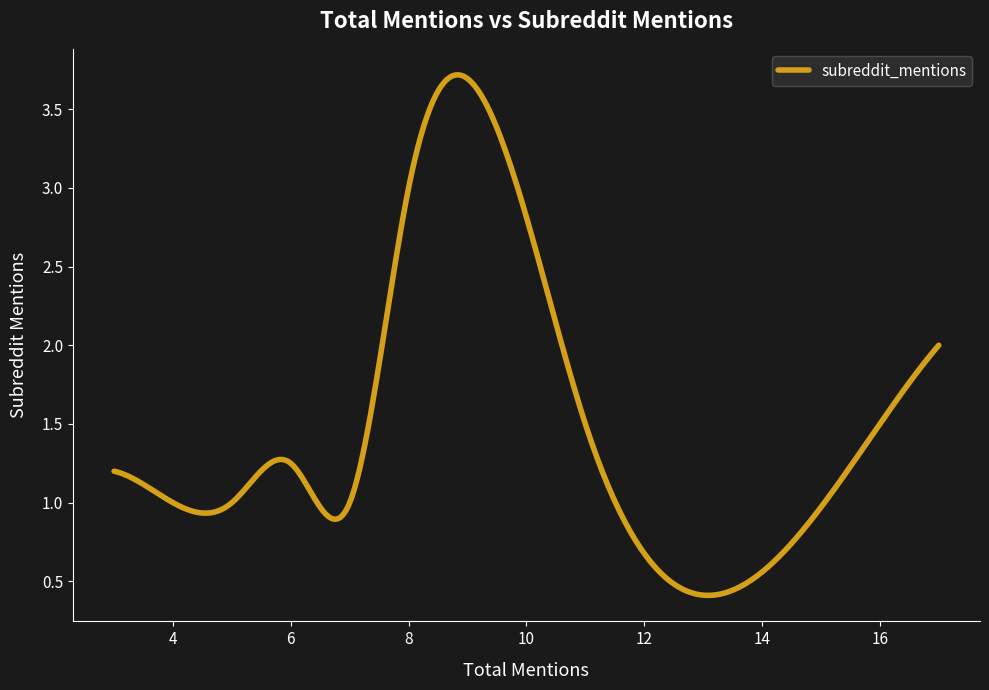

What is the difference between the maximum and minimum values?

3.3